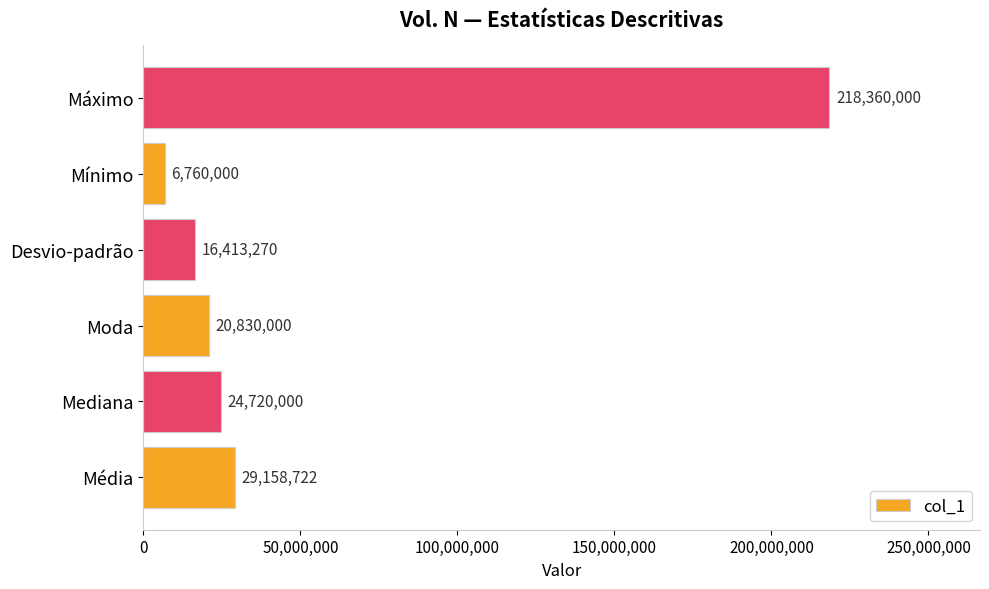

Count the number of categories in the chart.

6